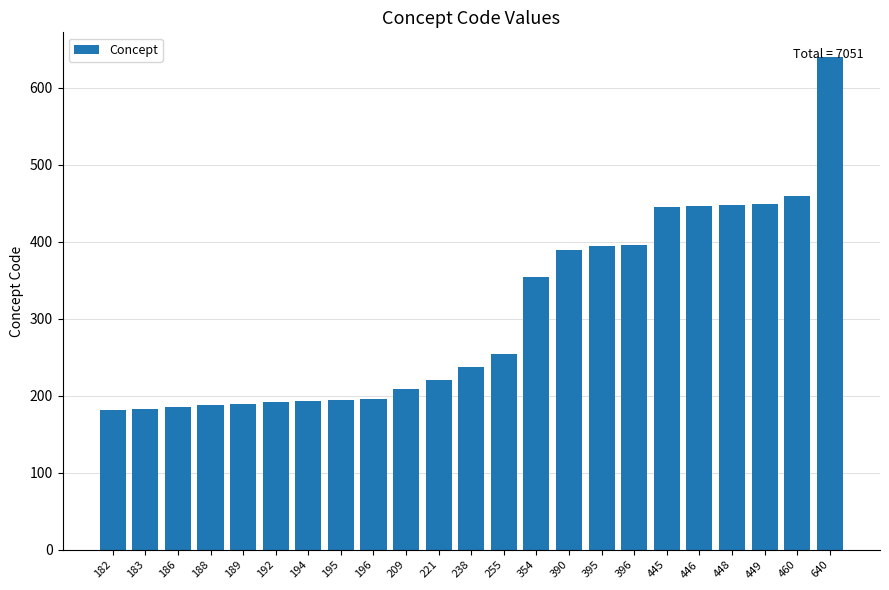

Which label corresponds to the largest value in the chart?

640